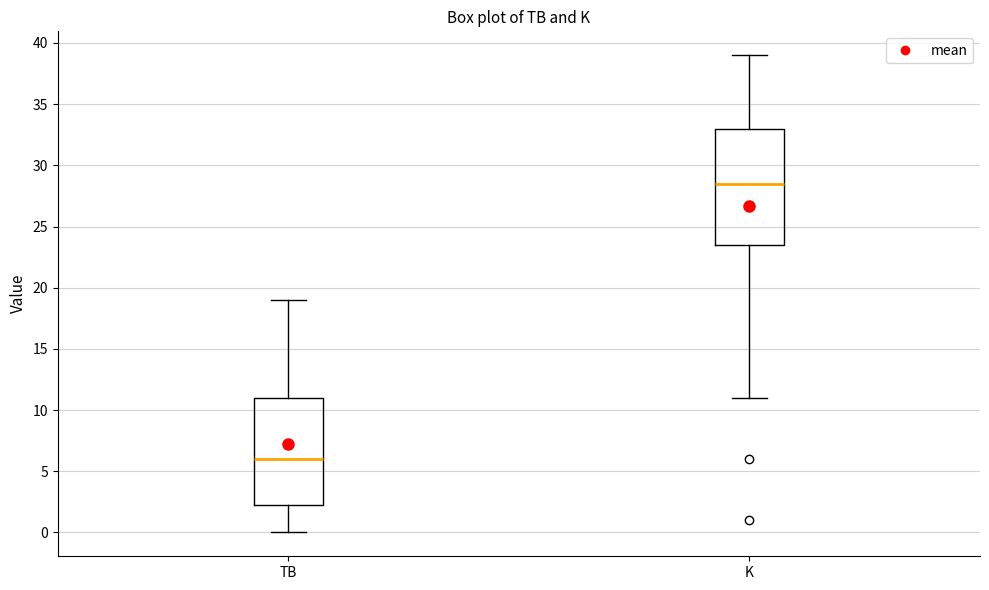

Where is the upper edge of the box for K on the y-axis? The values are not printed on the chart, so give them approximately, as read against the axis.

33.0